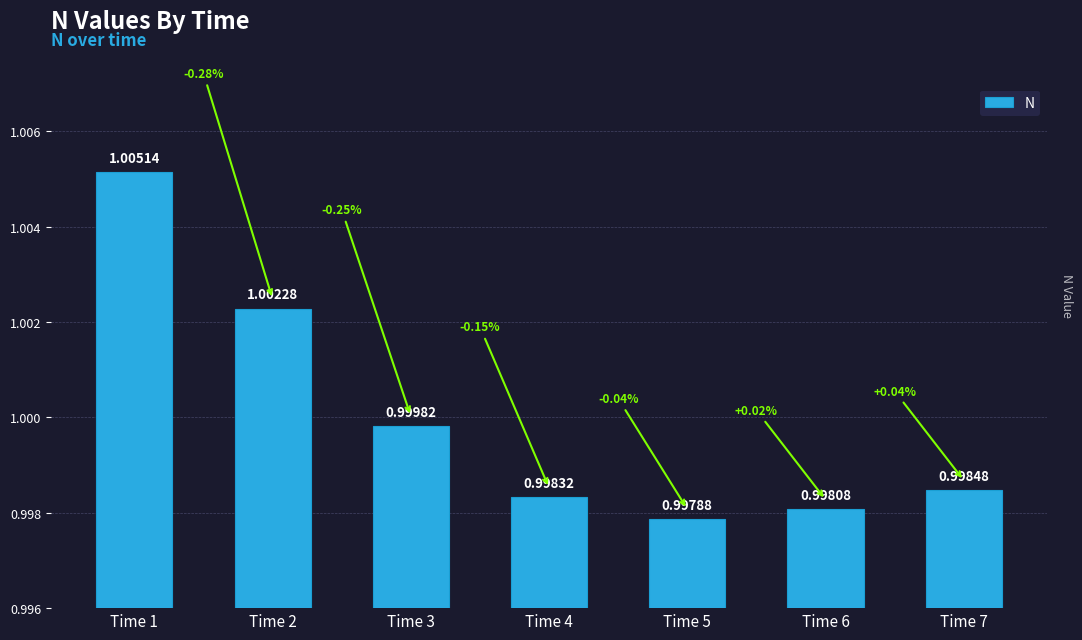

The chart shows a value of 1.7 at Time 1. True or false?

False